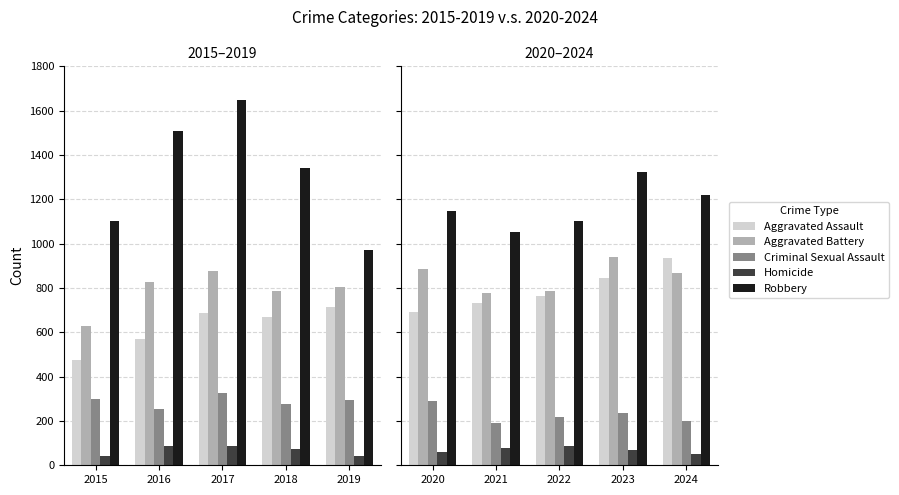

Are the bars horizontal?

No